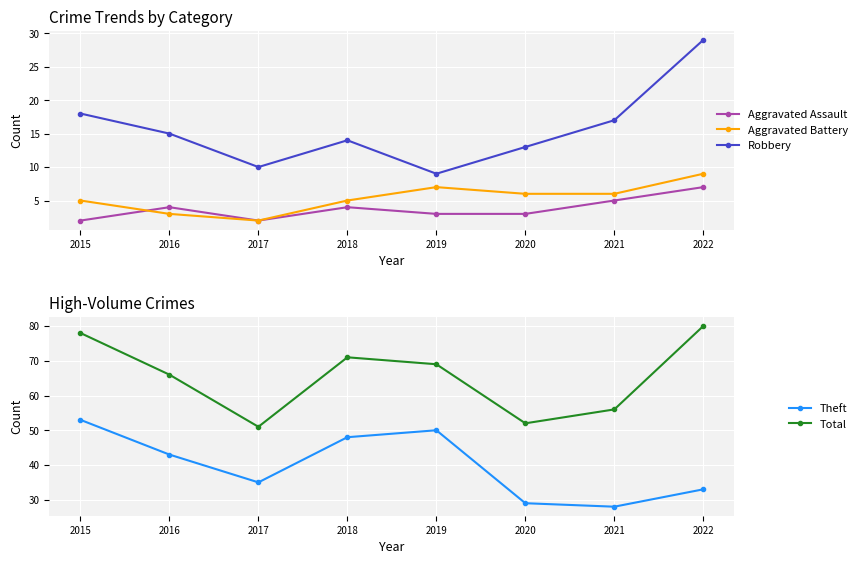

True or false: Aggravated Assault has more than 0 interior local peaks.

True